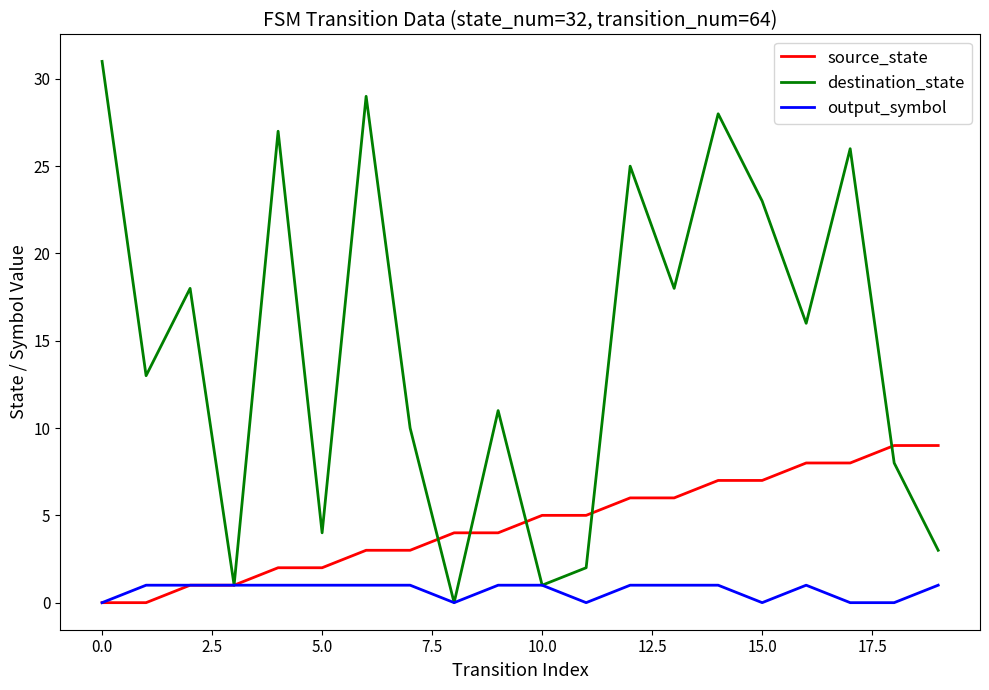

Which series has the largest range (max minus min)?

destination_state